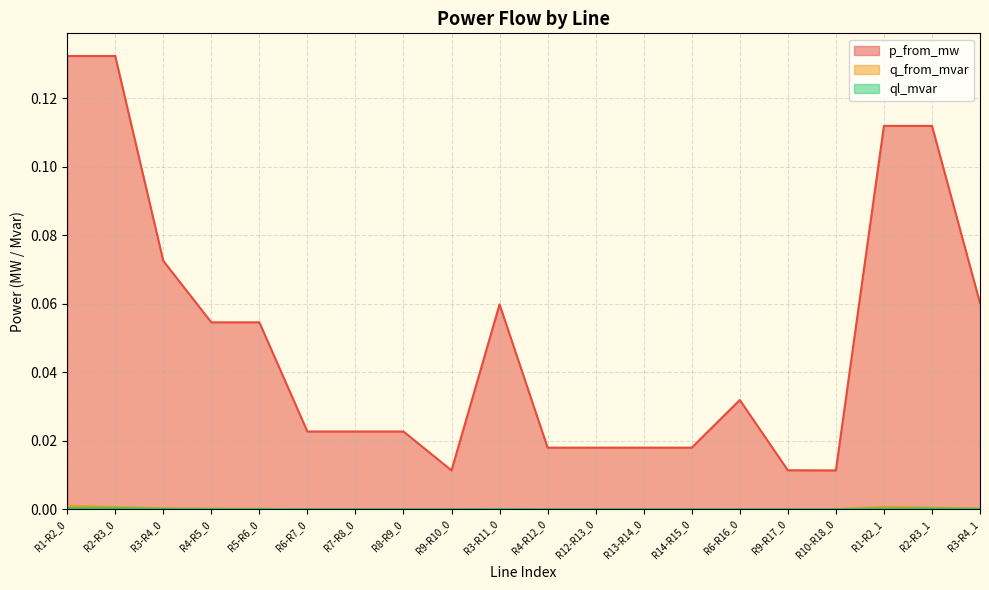

Count the number of data series in this chart.

3